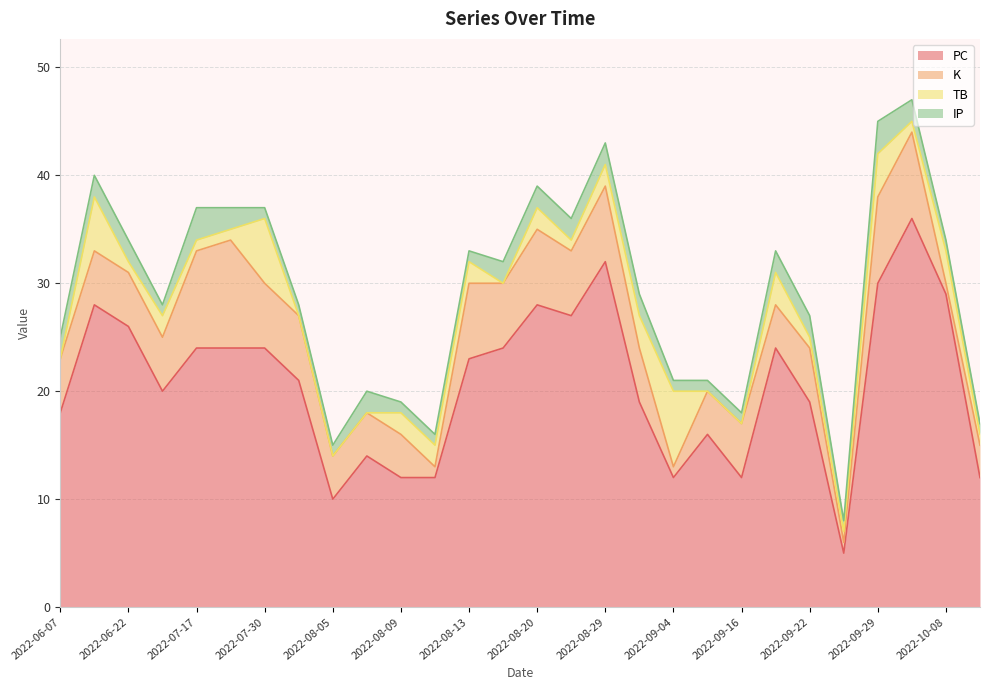

Reading right to left, list all the values displayed in this chart.

PC: 2022-06-07=18	2022-06-19=28	2022-06-22=26	2022-07-13=20	2022-07-17=24	2022-07-23=24	2022-07-30=24	2022-08-02=21	2022-08-05=10	2022-08-06=14	2022-08-09=12	2022-08-10=12	2022-08-13=23	2022-08-17=24	2022-08-20=28	2022-08-26=27	2022-08-29=32	2022-08-31=19	2022-09-04=12	2022-09-09=16	2022-09-16=12	2022-09-18=24	2022-09-22=19	2022-09-23=5	2022-09-29=30	2022-10-03=36	2022-10-08=29	2022-10-22=12
K: 2022-06-07=5	2022-06-19=5	2022-06-22=5	2022-07-13=5	2022-07-17=9	2022-07-23=10	2022-07-30=6	2022-08-02=6	2022-08-05=4	2022-08-06=4	2022-08-09=4	2022-08-10=1	2022-08-13=7	2022-08-17=6	2022-08-20=7	2022-08-26=6	2022-08-29=7	2022-08-31=5	2022-09-04=1	2022-09-09=4	2022-09-16=5	2022-09-18=4	2022-09-22=5	2022-09-23=1	2022-09-29=8	2022-10-03=8	2022-10-08=1	2022-10-22=3
TB: 2022-06-07=0	2022-06-19=5	2022-06-22=1	2022-07-13=2	2022-07-17=1	2022-07-23=1	2022-07-30=6	2022-08-02=0	2022-08-05=0	2022-08-06=0	2022-08-09=2	2022-08-10=2	2022-08-13=2	2022-08-17=0	2022-08-20=2	2022-08-26=1	2022-08-29=2	2022-08-31=3	2022-09-04=7	2022-09-09=0	2022-09-16=0	2022-09-18=3	2022-09-22=1	2022-09-23=1	2022-09-29=4	2022-10-03=1	2022-10-08=3	2022-10-22=1
IP: 2022-06-07=2	2022-06-19=2	2022-06-22=2	2022-07-13=1	2022-07-17=3	2022-07-23=2	2022-07-30=1	2022-08-02=1	2022-08-05=1	2022-08-06=2	2022-08-09=1	2022-08-10=1	2022-08-13=1	2022-08-17=2	2022-08-20=2	2022-08-26=2	2022-08-29=2	2022-08-31=2	2022-09-04=1	2022-09-09=1	2022-09-16=1	2022-09-18=2	2022-09-22=2	2022-09-23=1	2022-09-29=3	2022-10-03=2	2022-10-08=1	2022-10-22=1